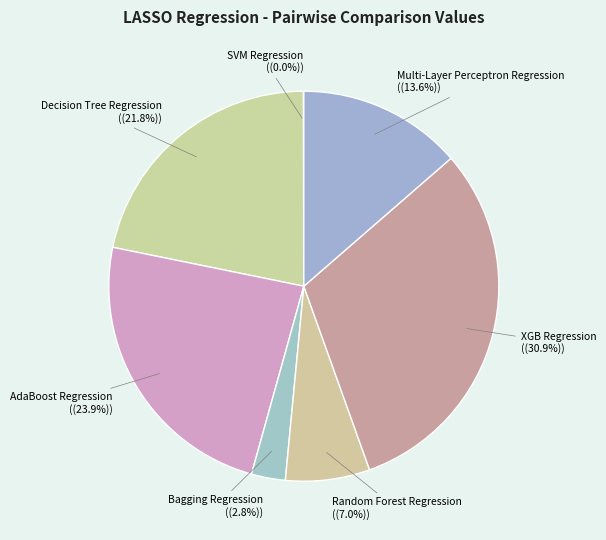

What is the total percentage of XGB Regression and Decision Tree Regression?

52.7%